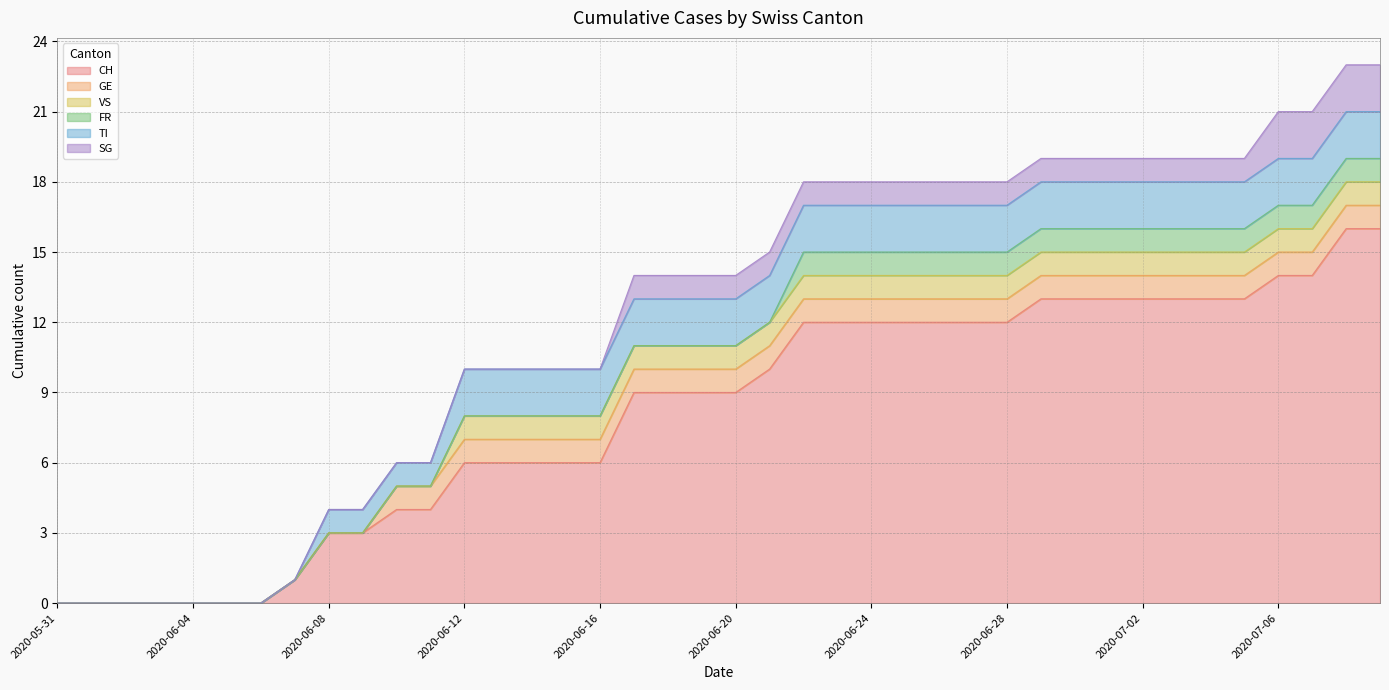

What is the highest value of the CH series?

16